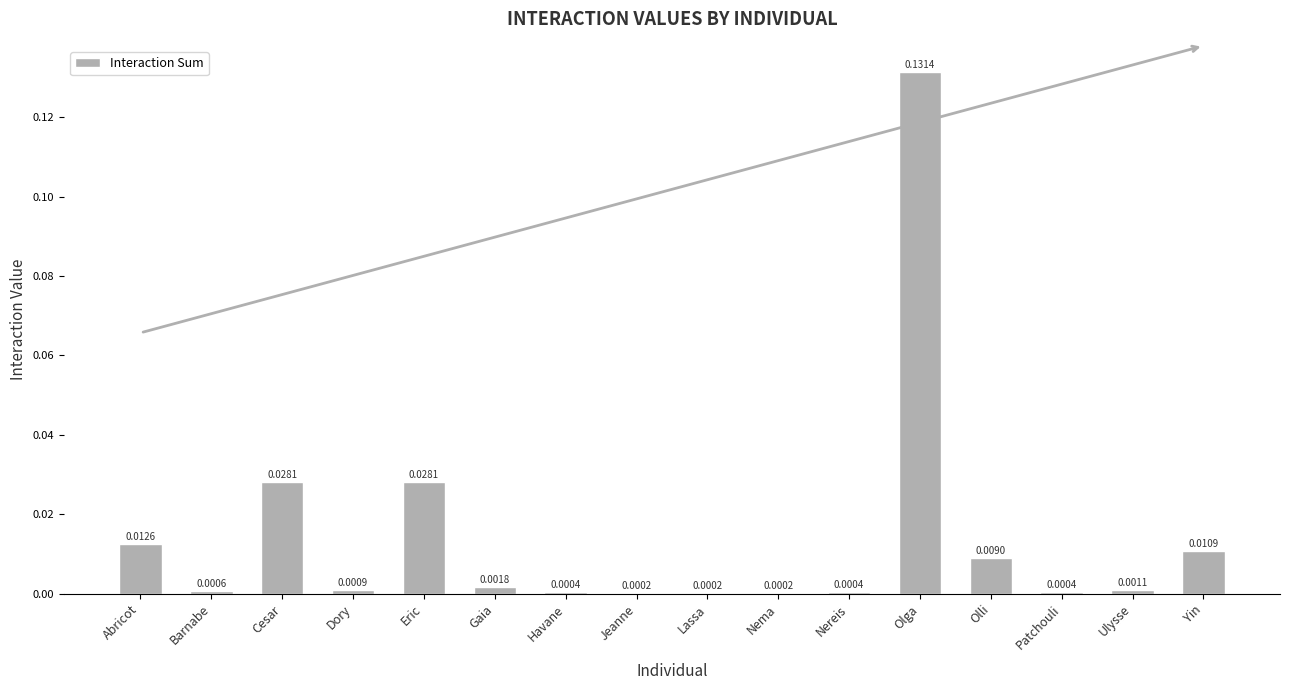

At which category does the chart reach its peak across all series?

Olga